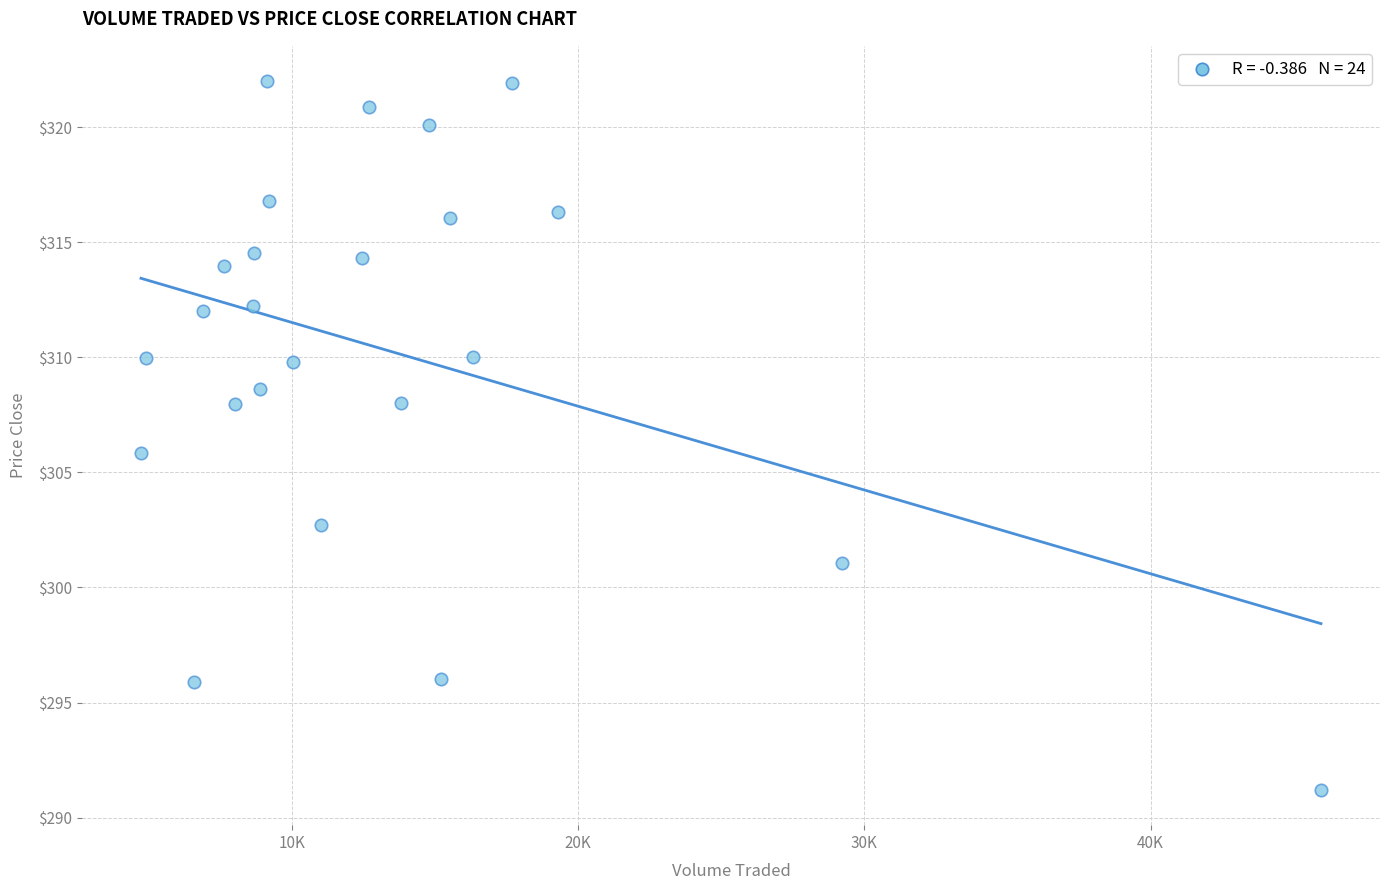

What is the range of X values (max minus min)?

41240.4